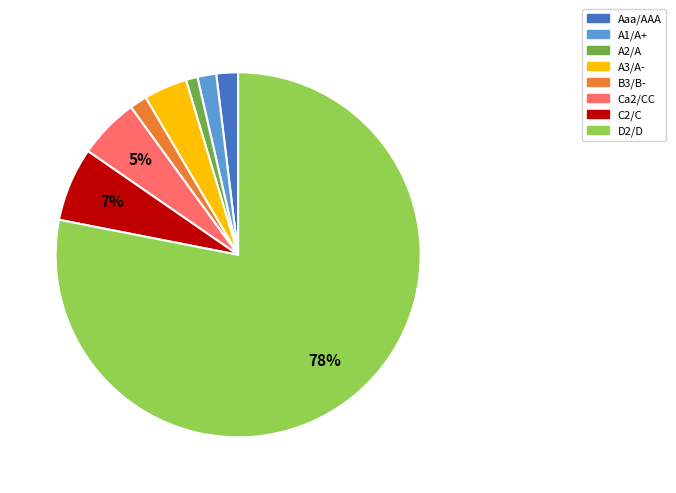

What is the smallest slice in the pie chart?

A2/A